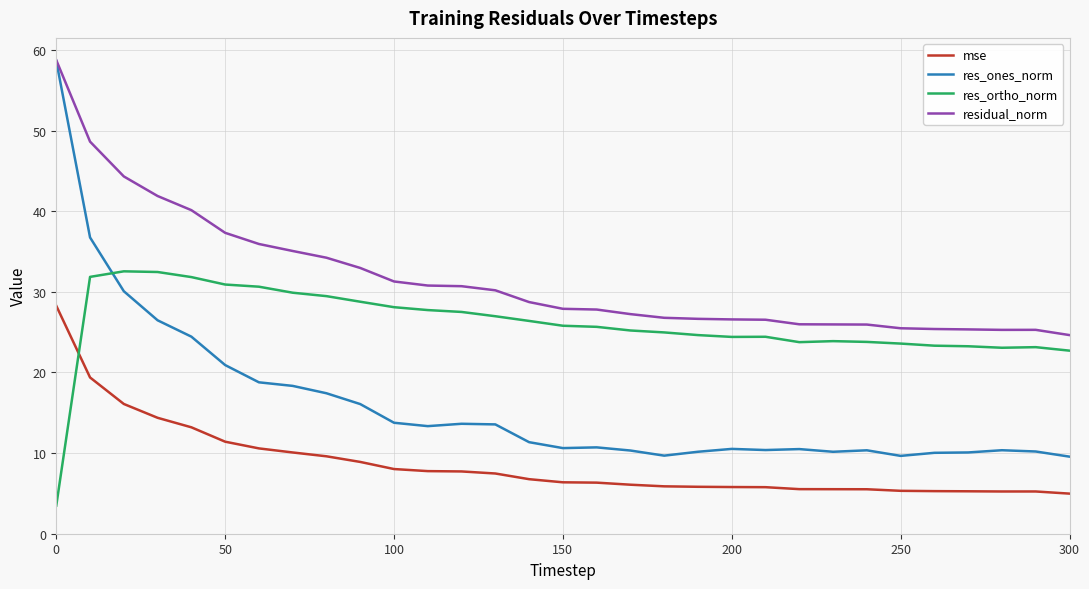

Rank the series by their average value, from lowest to highest.

mse, res_ones_norm, res_ortho_norm, residual_norm